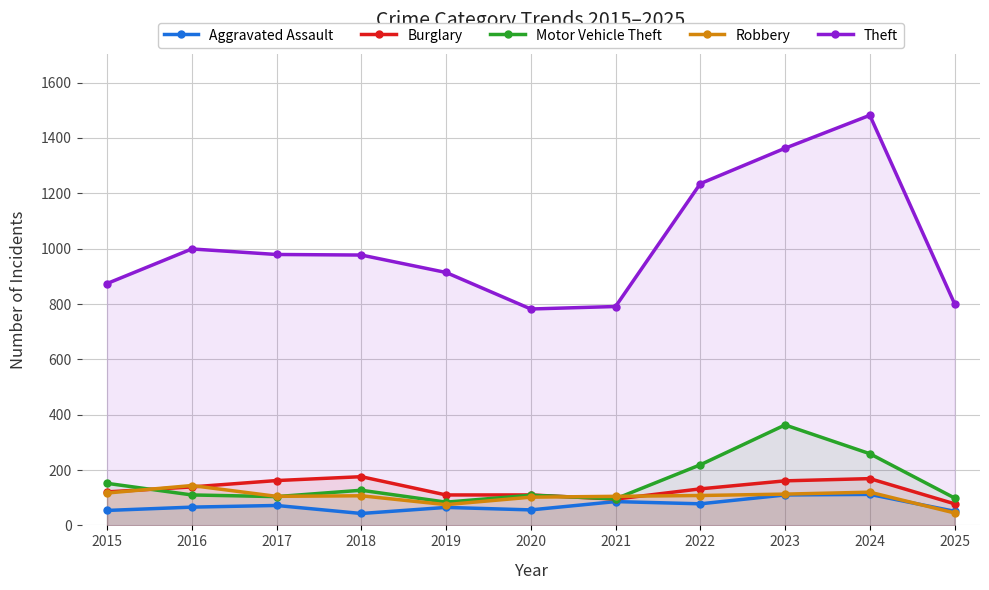

Reading left to right, extract all data points from this chart.

Aggravated Assault: 54	66	72	43	65	56	86	78	110	112	51
Burglary: 121	139	162	176	110	110	95	132	161	169	78
Motor Vehicle Theft: 152	110	104	127	84	109	96	219	363	259	99
Robbery: 117	144	105	107	75	102	105	108	113	120	45
Theft: 874	999	979	977	914	782	791	1235	1363	1482	801